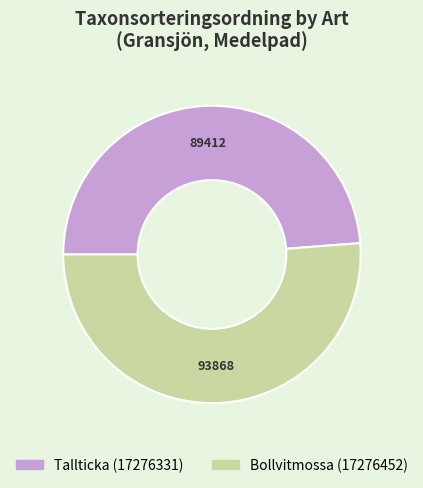

What is the largest slice in the pie chart?

Bollvitmossa (17276452)